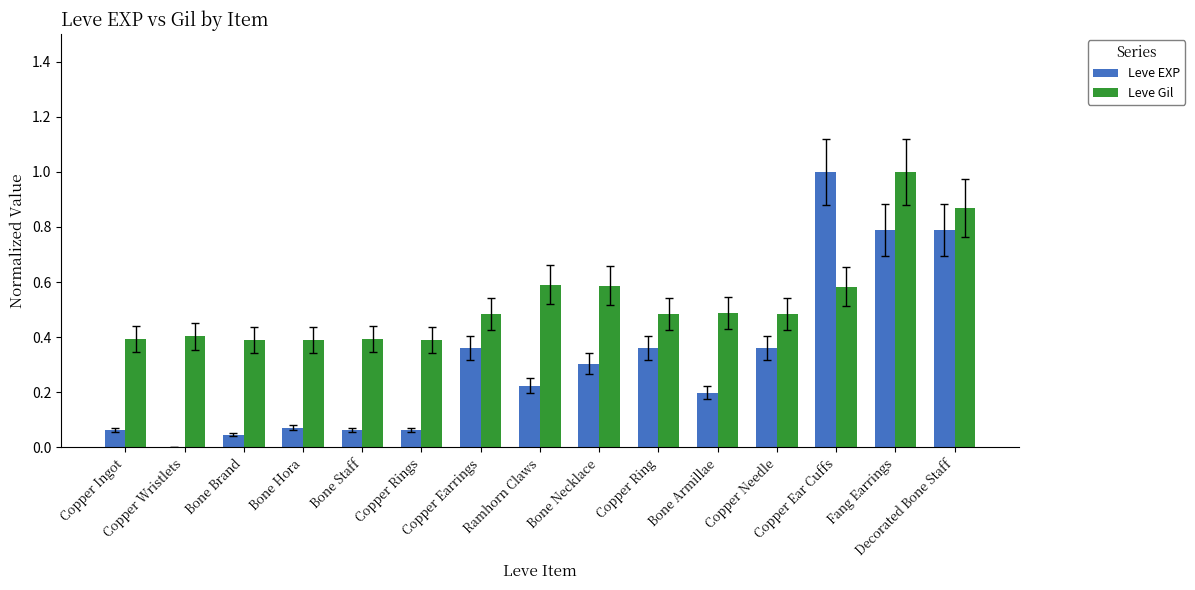

Does the chart contain stacked bars?

No